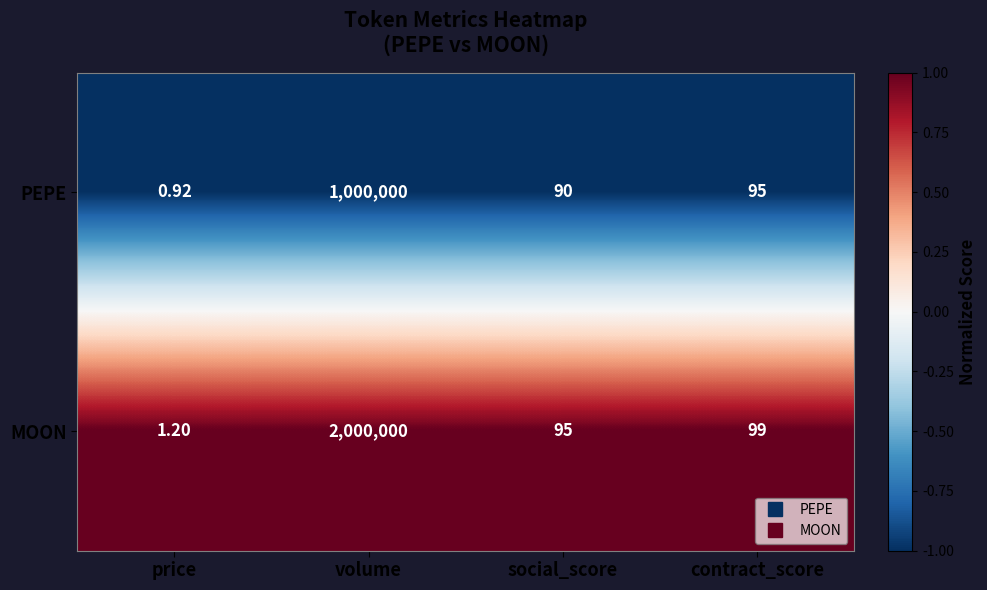

At which label is MOON closest to 1000000?

contract_score